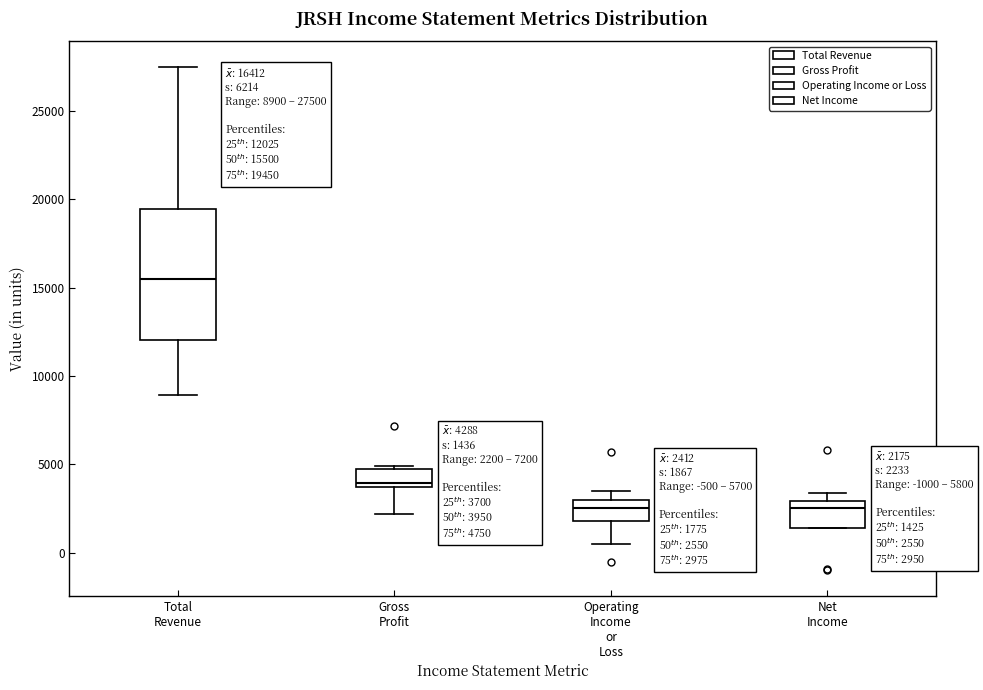

Which box is the tallest, from its lower edge to its upper edge?

Total Revenue